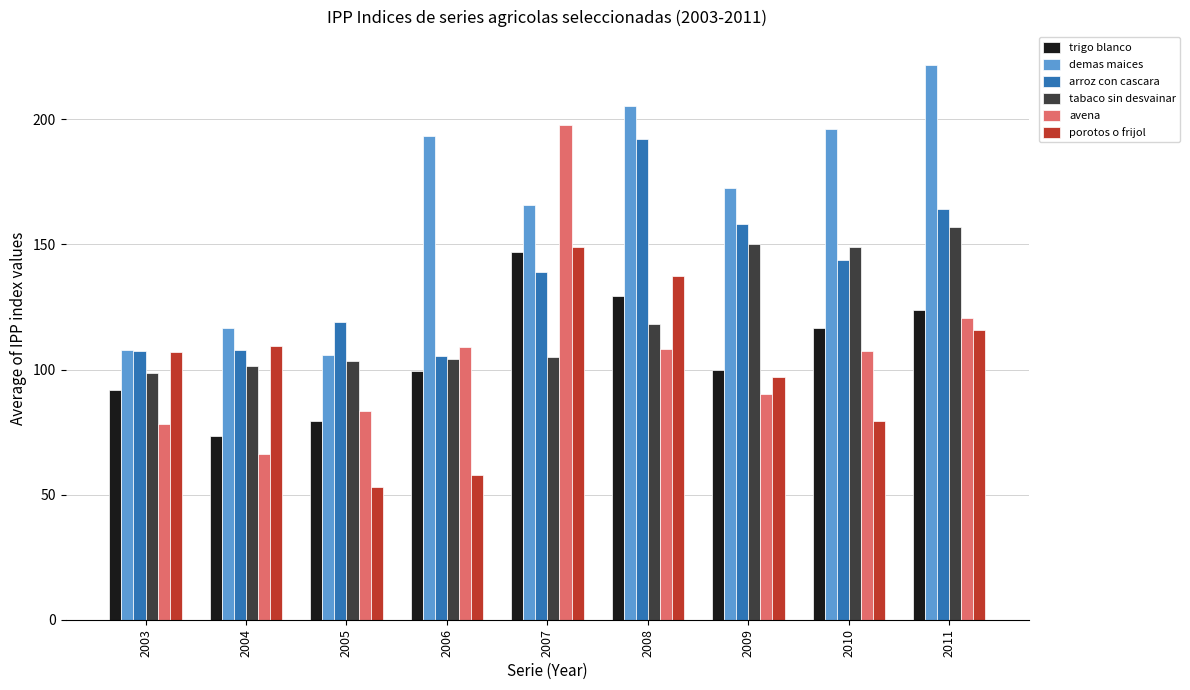

What is the maximum value shown in the chart?

221.8